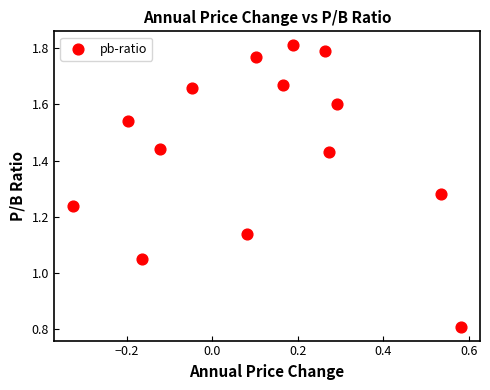

What is the range of Y values (max minus min)?

1.0